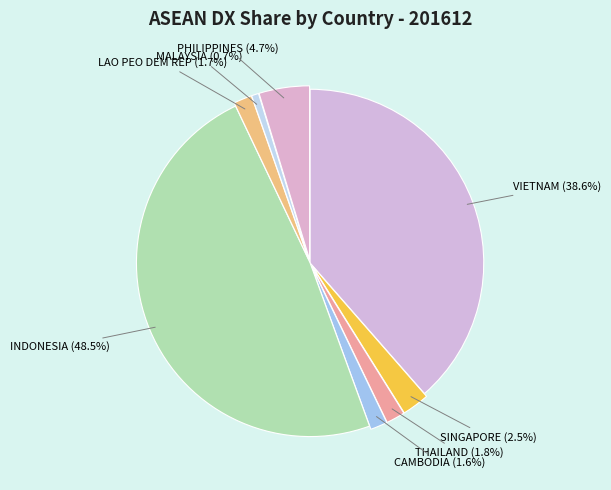

How many segments does this pie chart have?

8